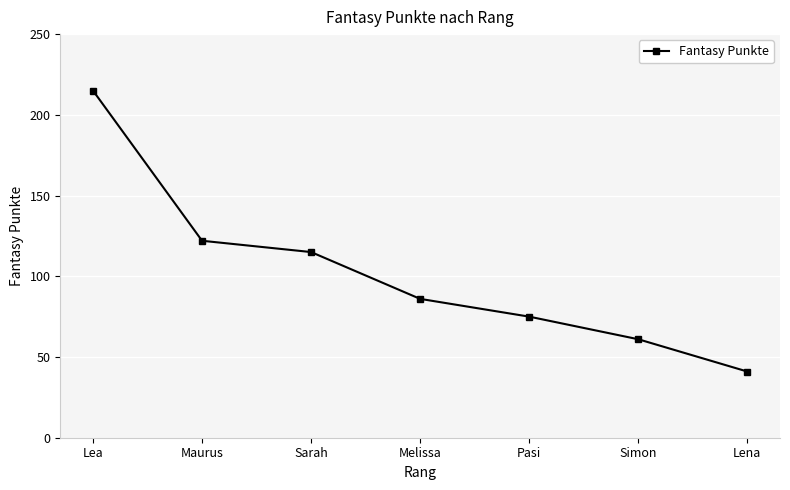

Approximately how many times larger is the value at Melissa compared to Maurus?

0.7